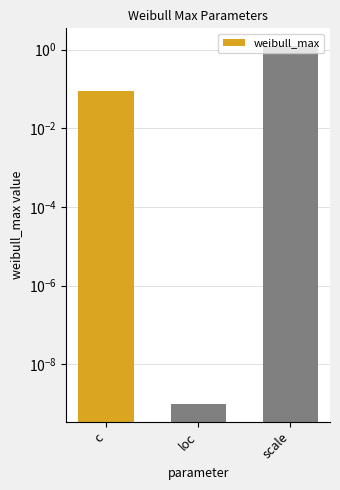

What is the change in value from loc to scale?

+1.2